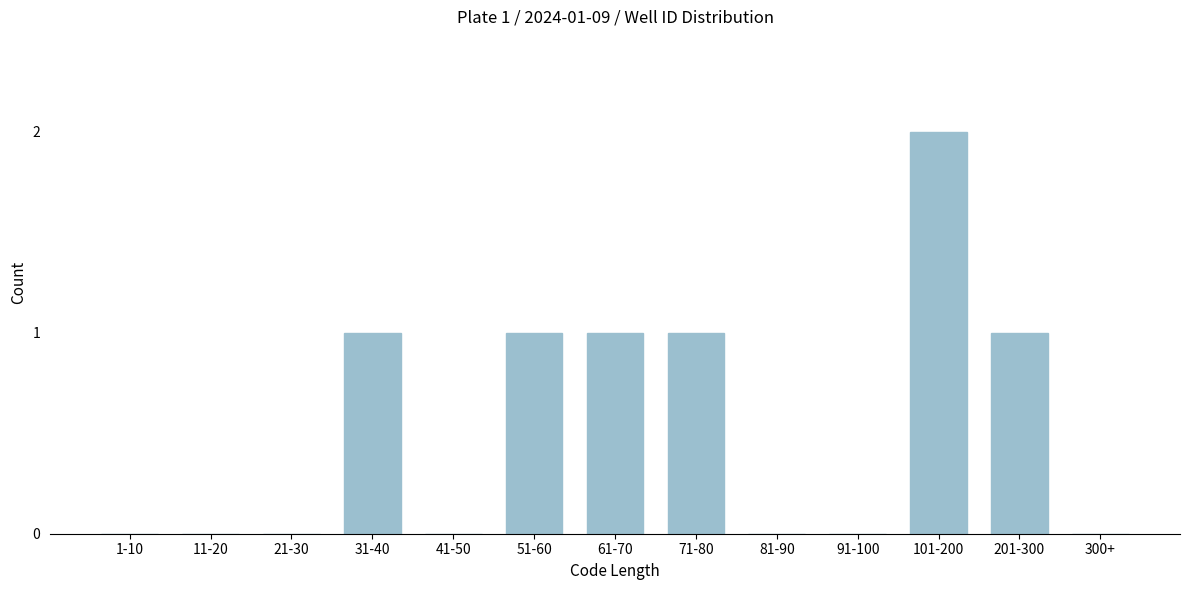

Reading left to right, transcribe all the data shown in this chart.

1-10=0	11-20=0	21-30=0	31-40=1	41-50=0	51-60=1	61-70=1	71-80=1	81-90=0	91-100=0	101-200=2	201-300=1	300+=0